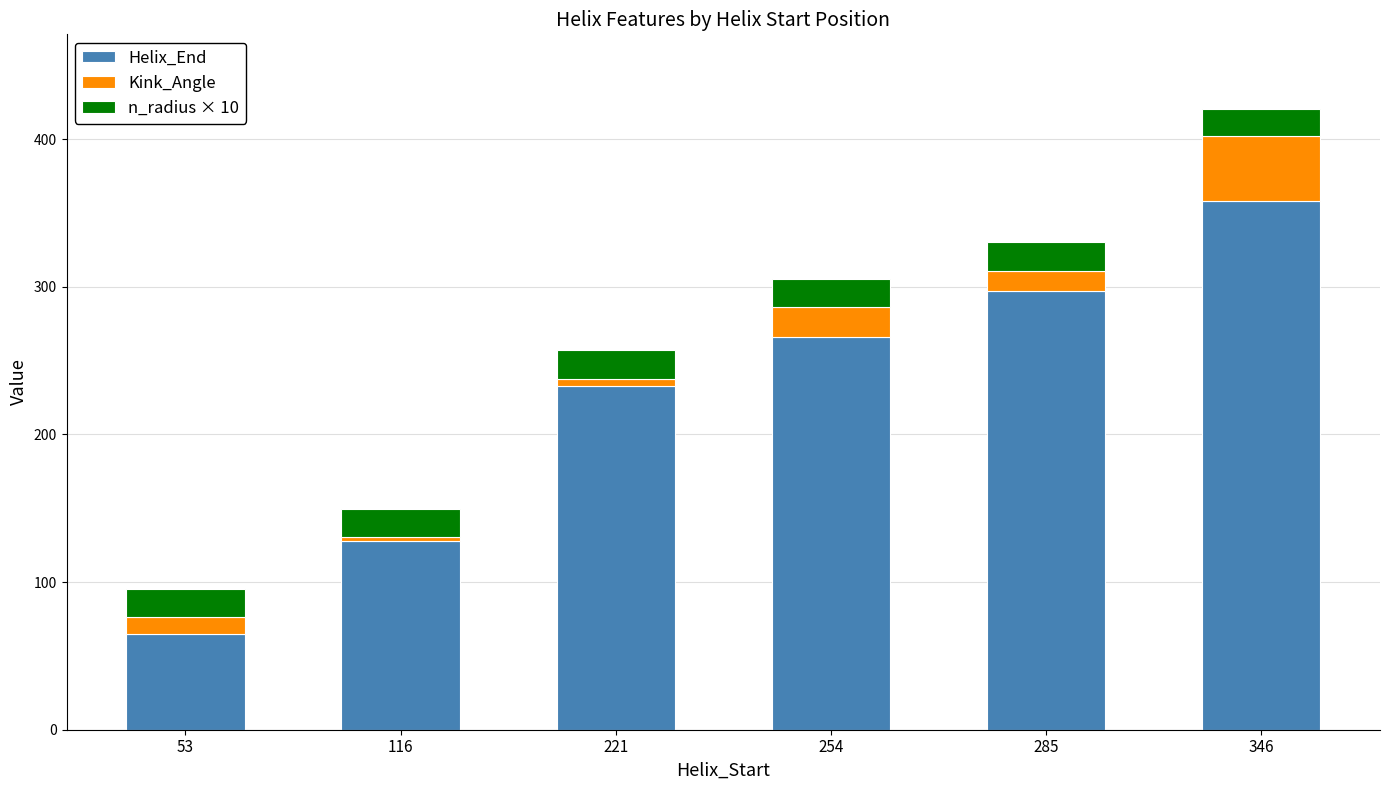

Reading left to right, list the values for the Helix_End series.

65.0	128.0	233.0	266.0	297.0	358.0